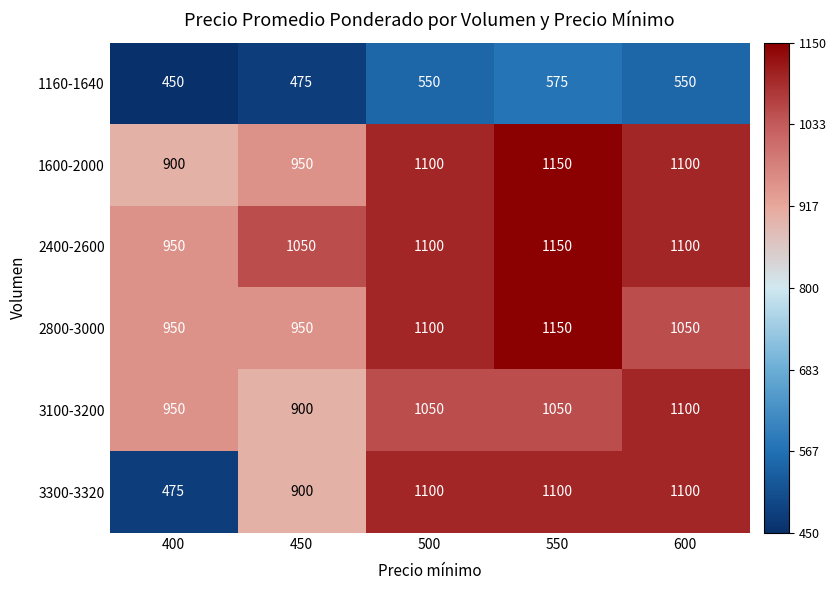

At how many categories does at least one series exceed 1053?

3